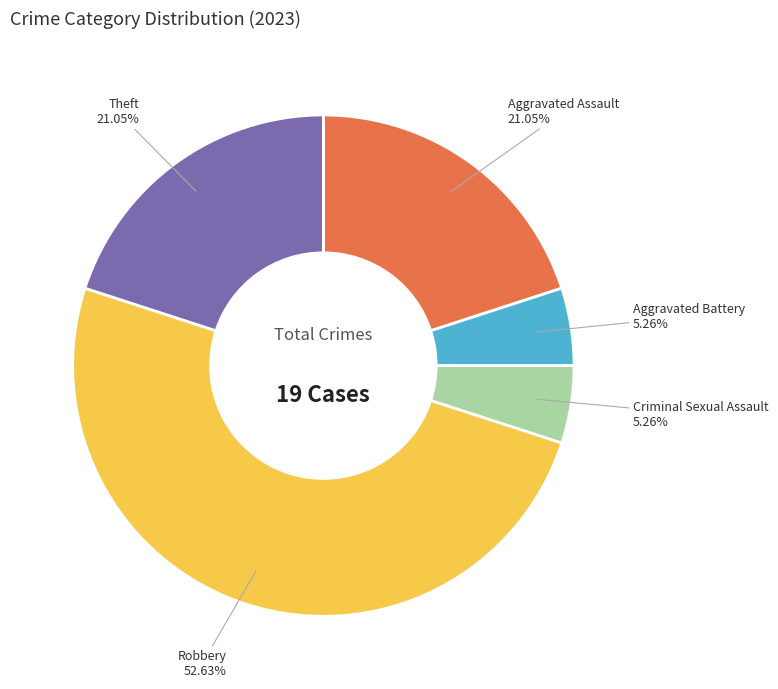

Rank the categories by value from lowest to highest.

Aggravated Battery, Criminal Sexual Assault, Aggravated Assault, Theft, Robbery